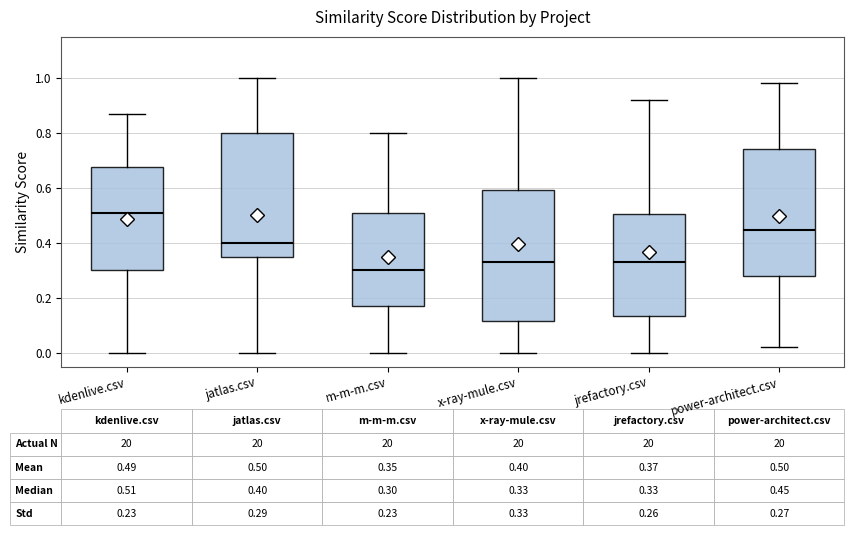

Which box has the highest median line?

kdenlive.csv